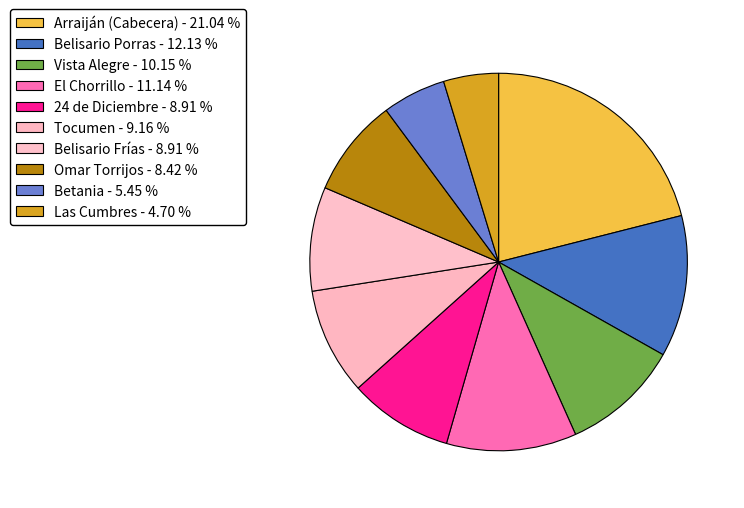

To the nearest percent, what is the difference between the Arraiján (Cabecera) and El Chorrillo slice percentages?

10%